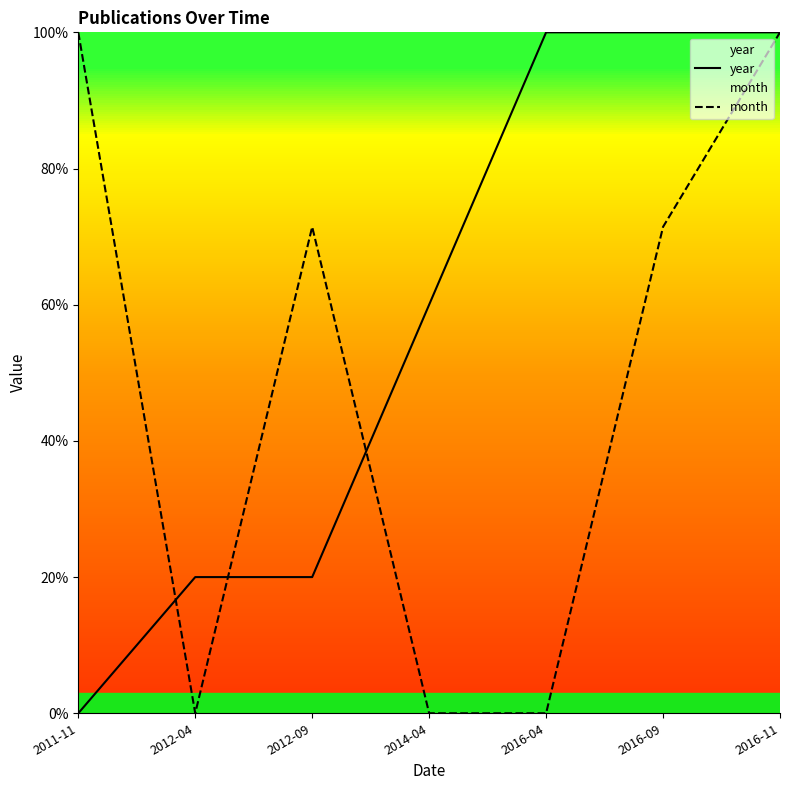

Reading right to left, transcribe all the data shown in this chart.

year: 2016-11=100.0	2016-09=100.0	2016-04=100.0	2014-04=60.0	2012-09=20.0	2012-04=20.0	2011-11=0.0
month: 2016-11=100.0	2016-09=71.4	2016-04=0.0	2014-04=0.0	2012-09=71.4	2012-04=0.0	2011-11=100.0